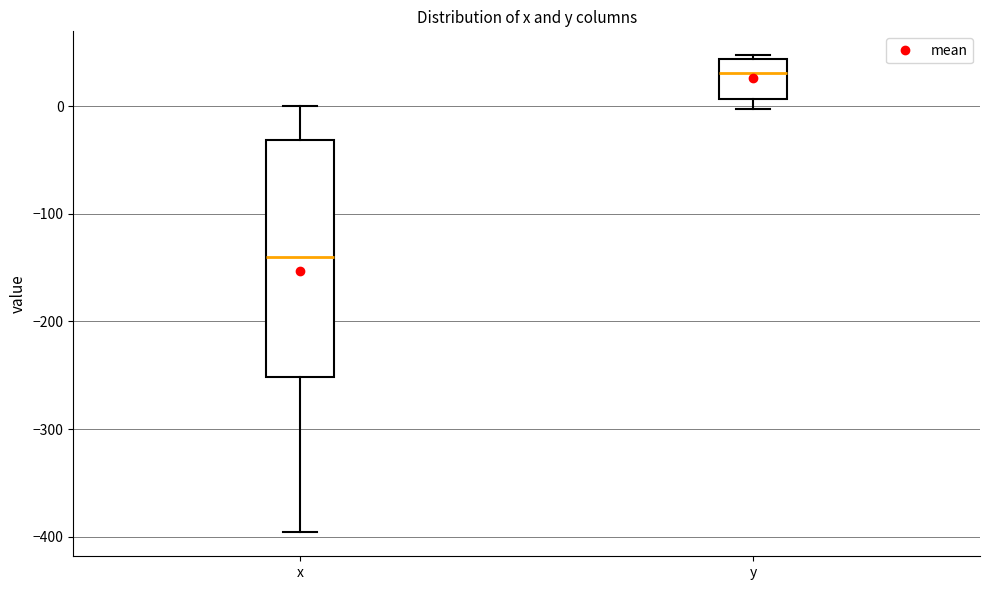

Reading left to right, read every box against the y-axis: the position of its median line, the range the box covers, and the ends of its whiskers. The values are not printed on the chart, so give them approximately, as read against the axis.

x: median -140, box -250 to -30, whiskers -400 to 0
y: median 30, box 10 to 40, whiskers 0 to 50